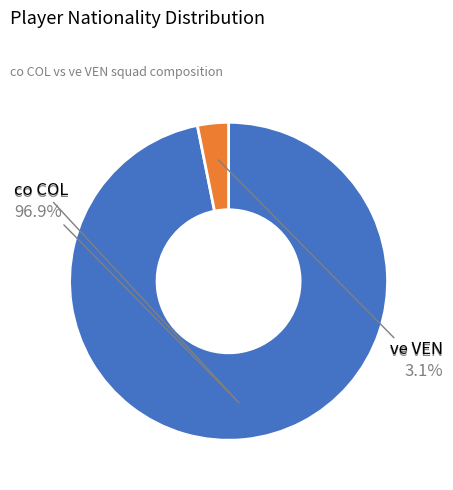

Is there any slice that represents more than half of the pie?

Yes